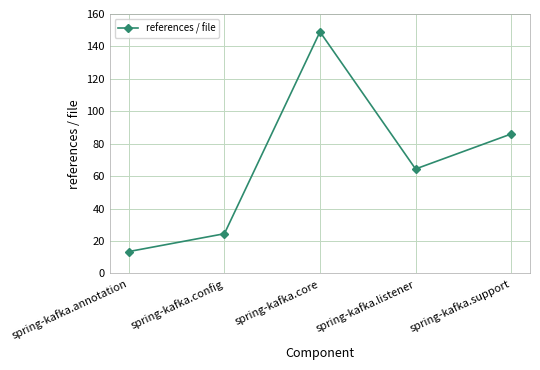

How many categories are shown in the chart?

5